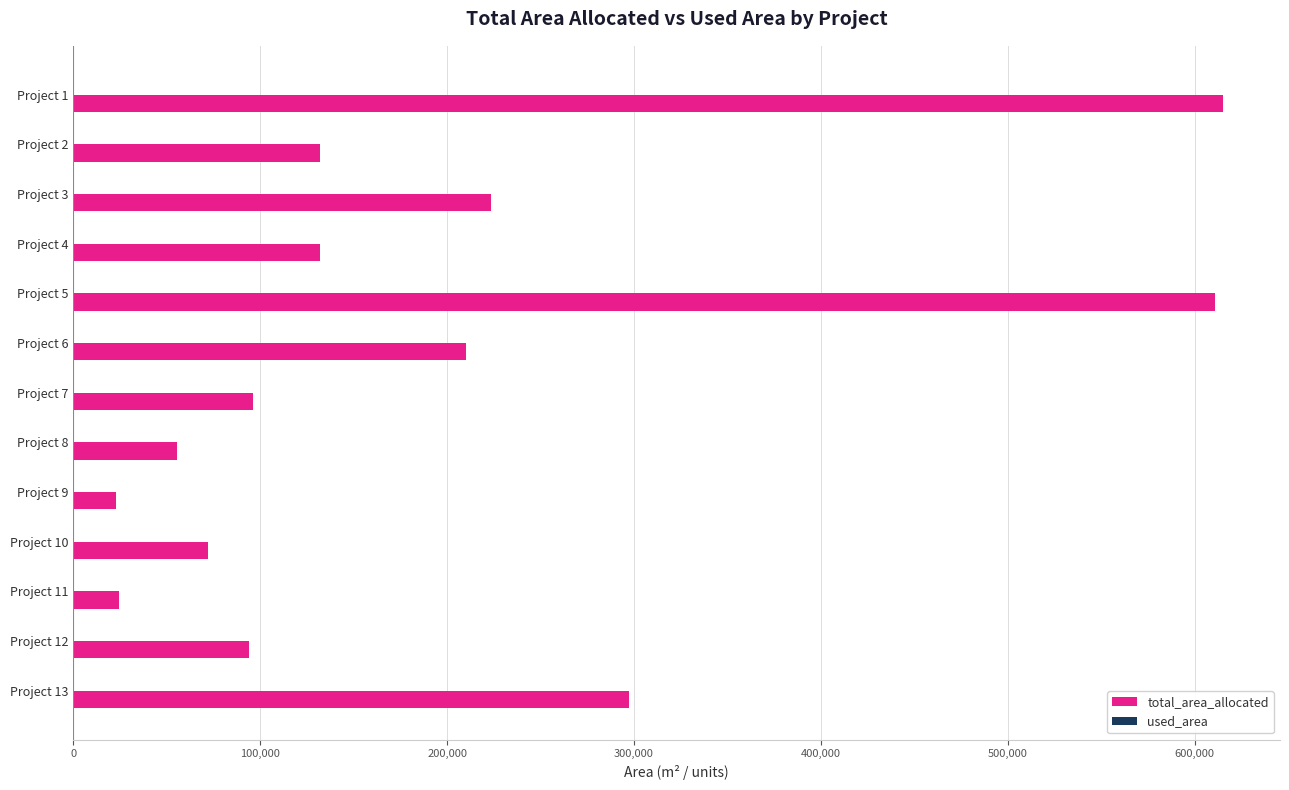

What is the maximum value shown in the chart?

615000.0